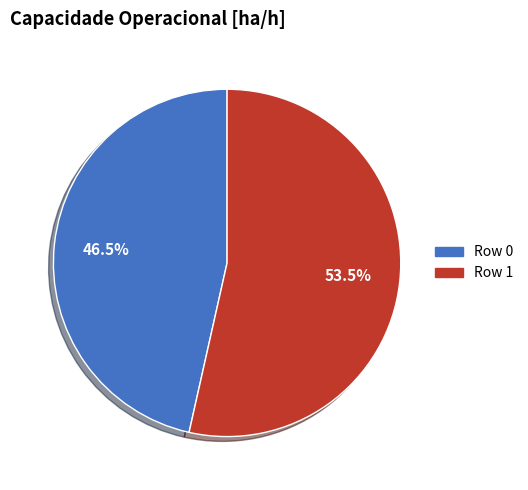

Approximately how many times larger is the value at Row 0 compared to Row 1?

0.9